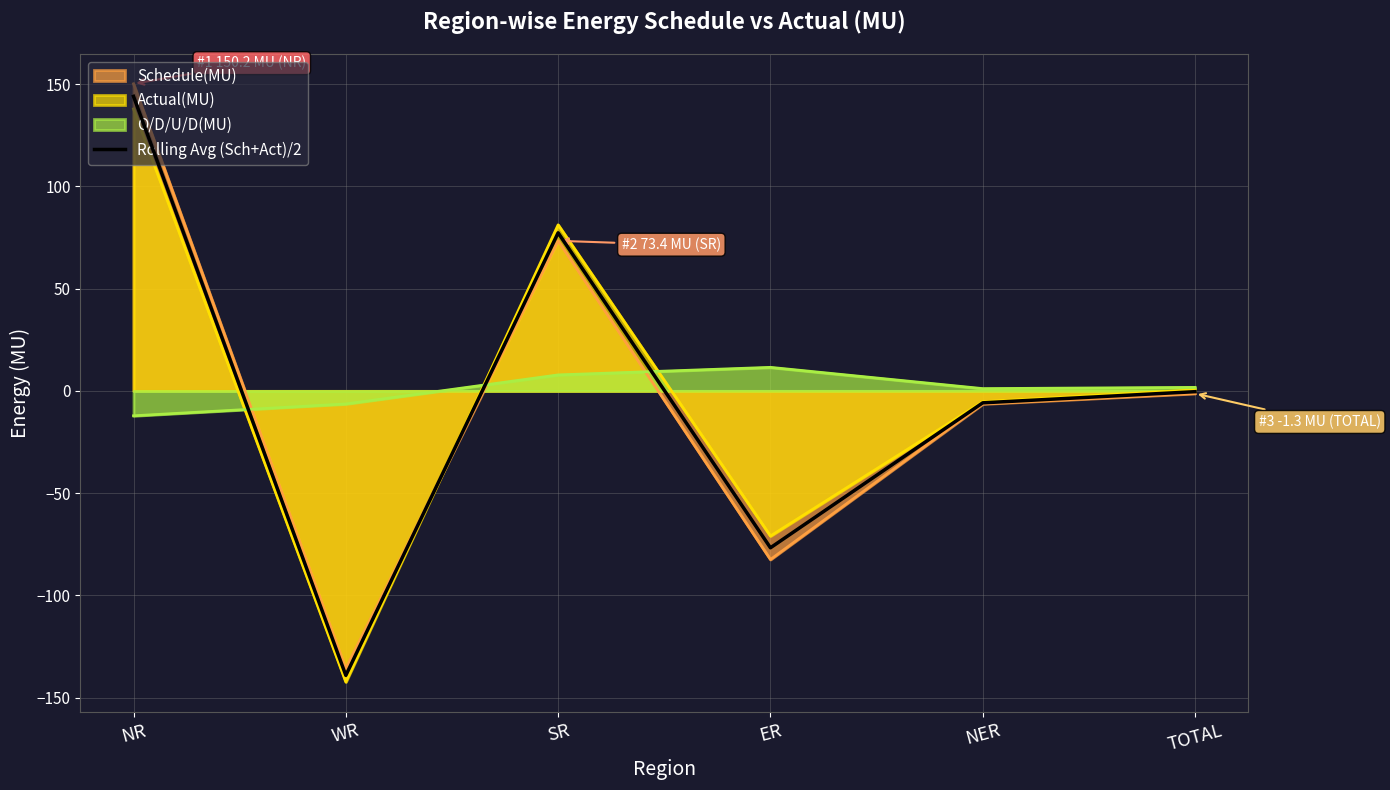

What is the label of the 5th point from the right?

WR